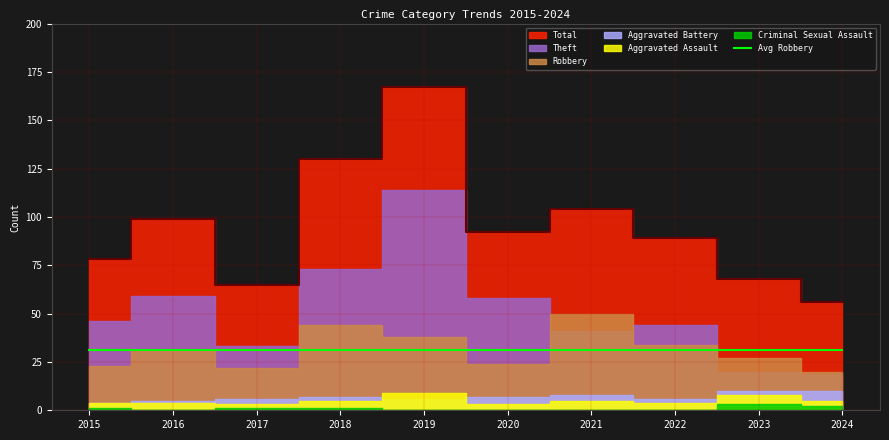

True or false: Robbery and Criminal Sexual Assault cross at least once.

False